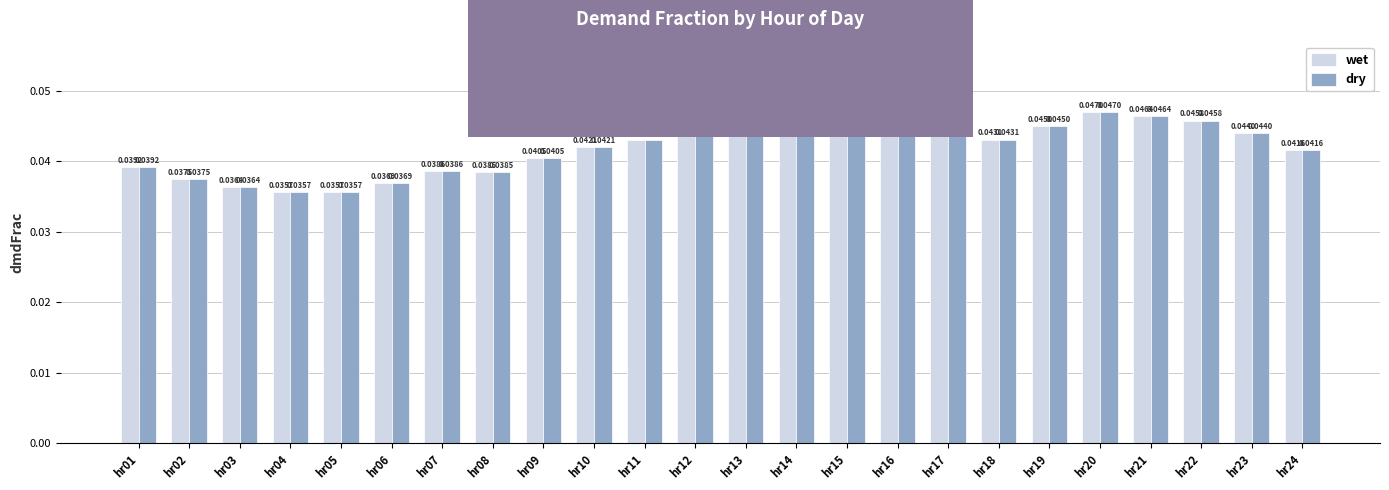

At which category is the sum across all series the highest?

hr20